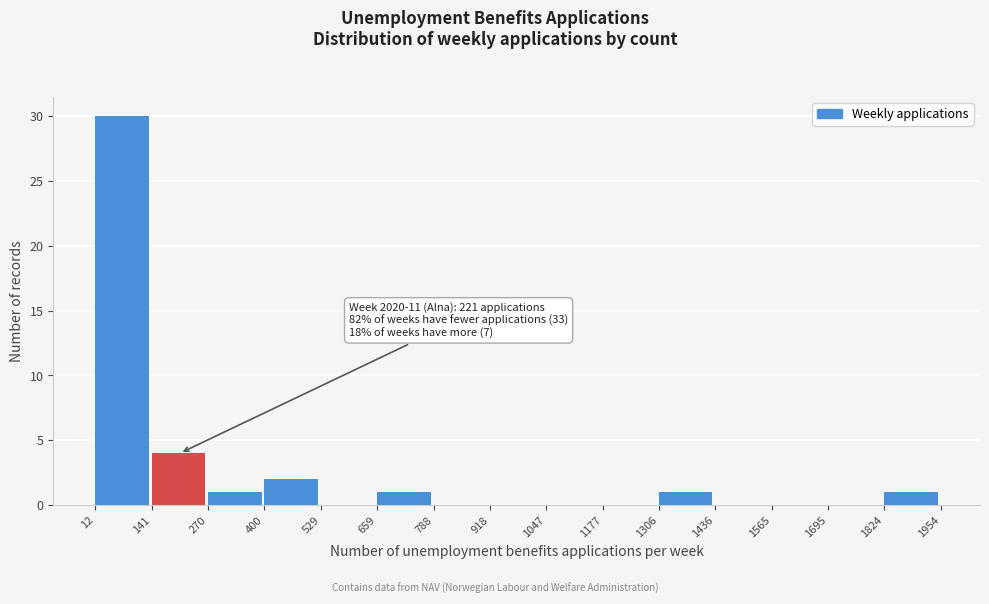

Over which range of the x-axis is the bar tallest?

12 to 141